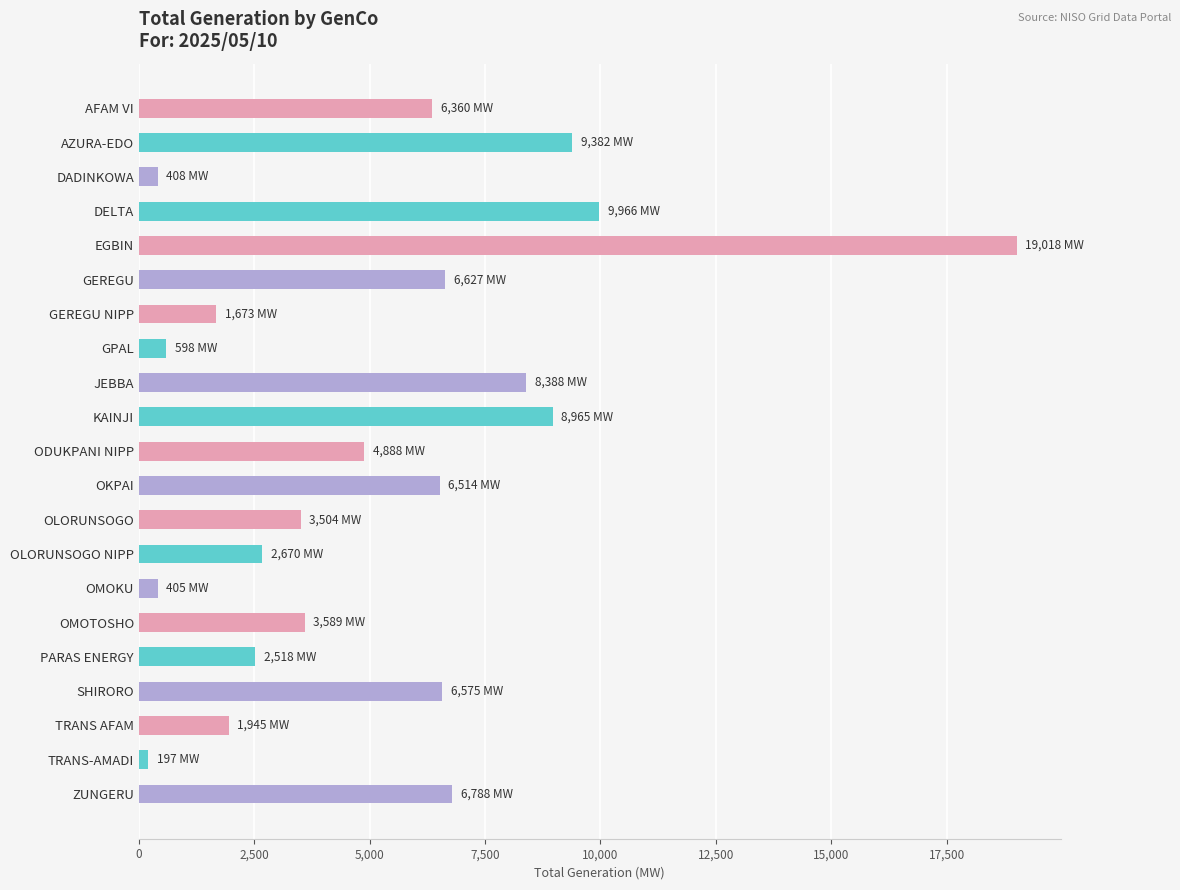

Which has a higher value, KAINJI or OKPAI?

KAINJI